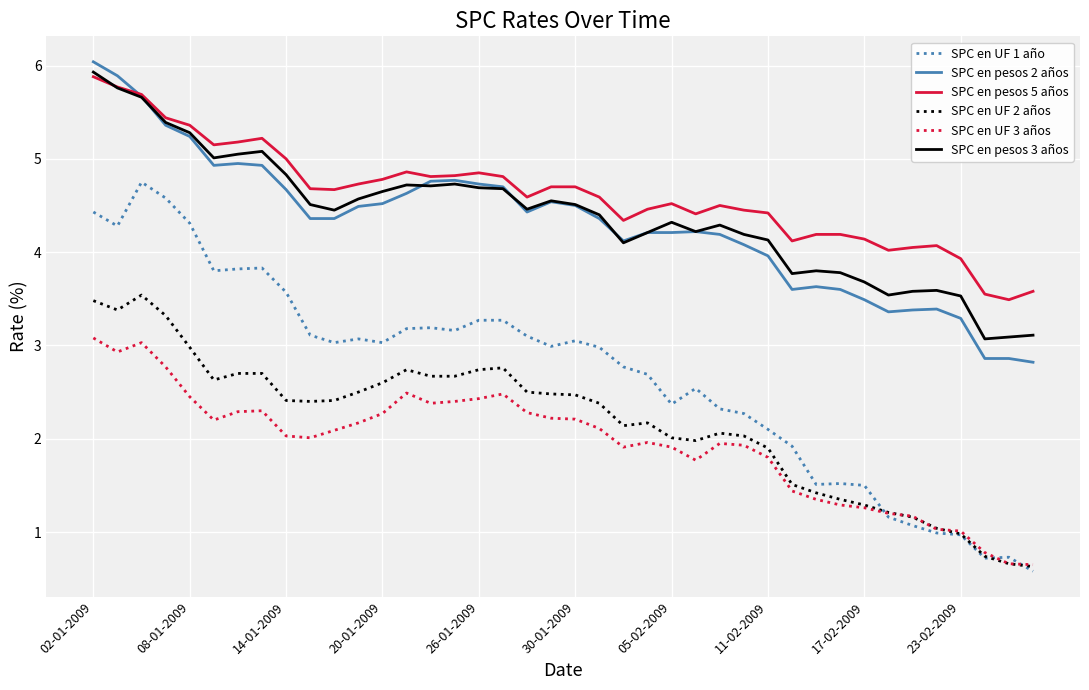

What is the greatest value displayed?

6.0